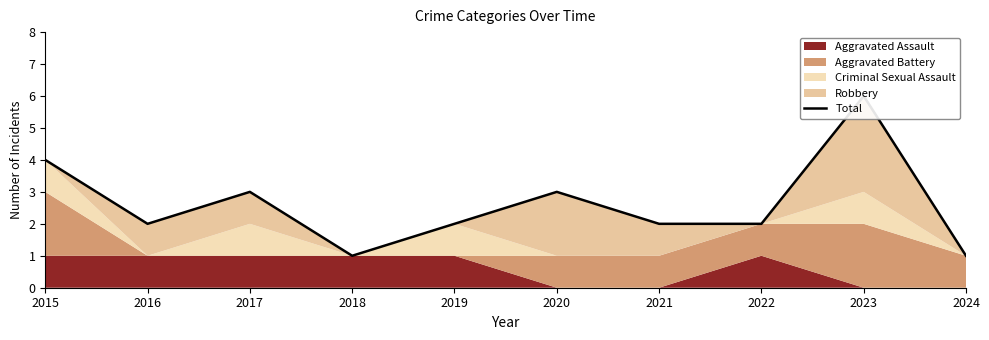

Count the number of categories in the chart.

10